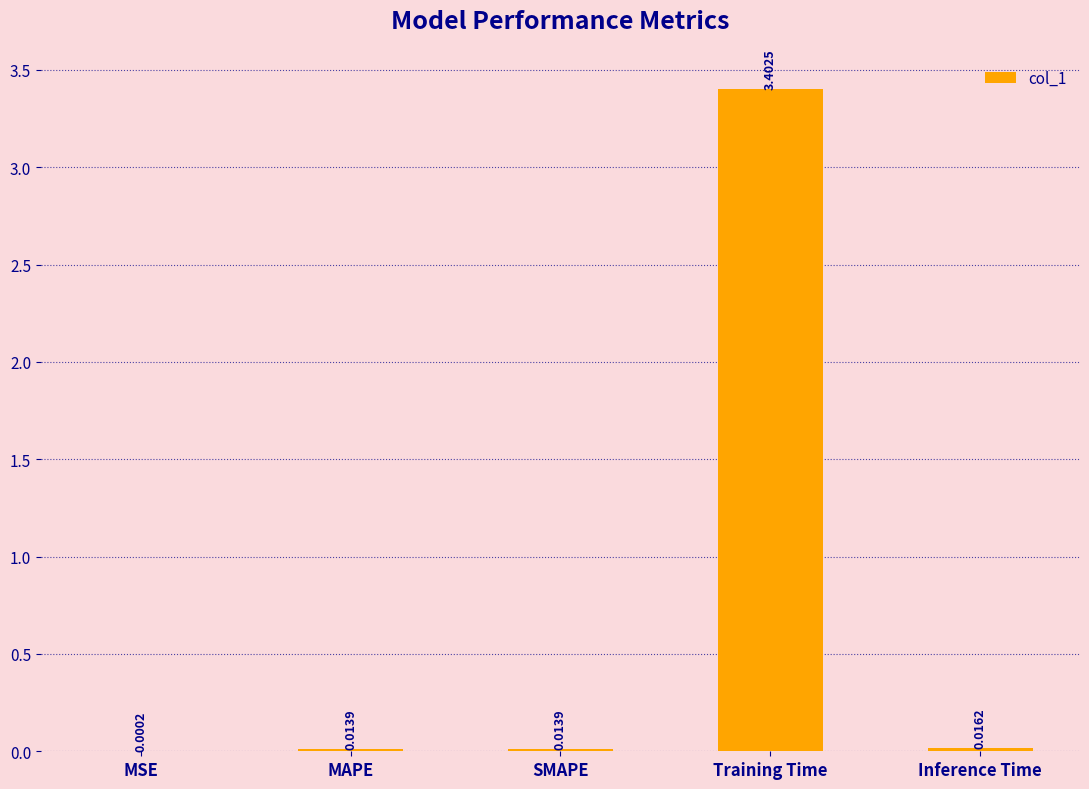

Count the number of categories in the chart.

5